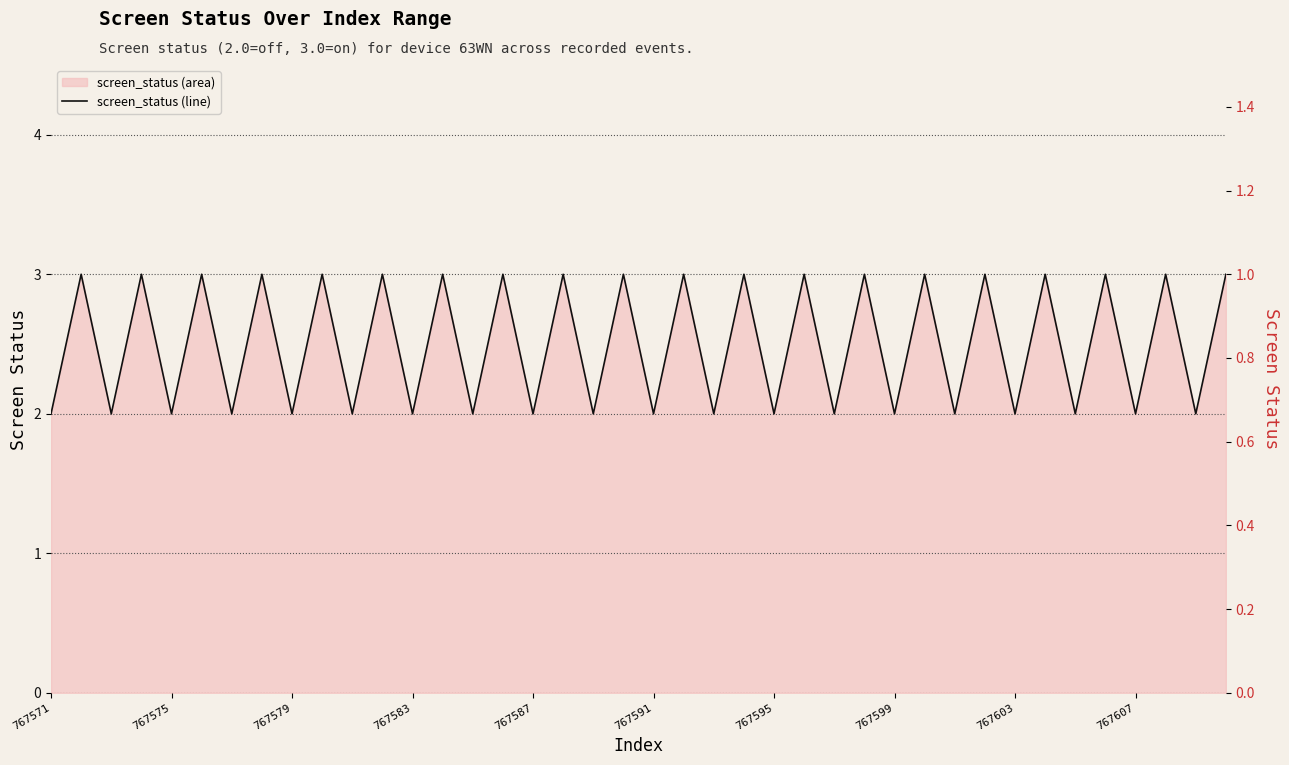

What is the average value?

2